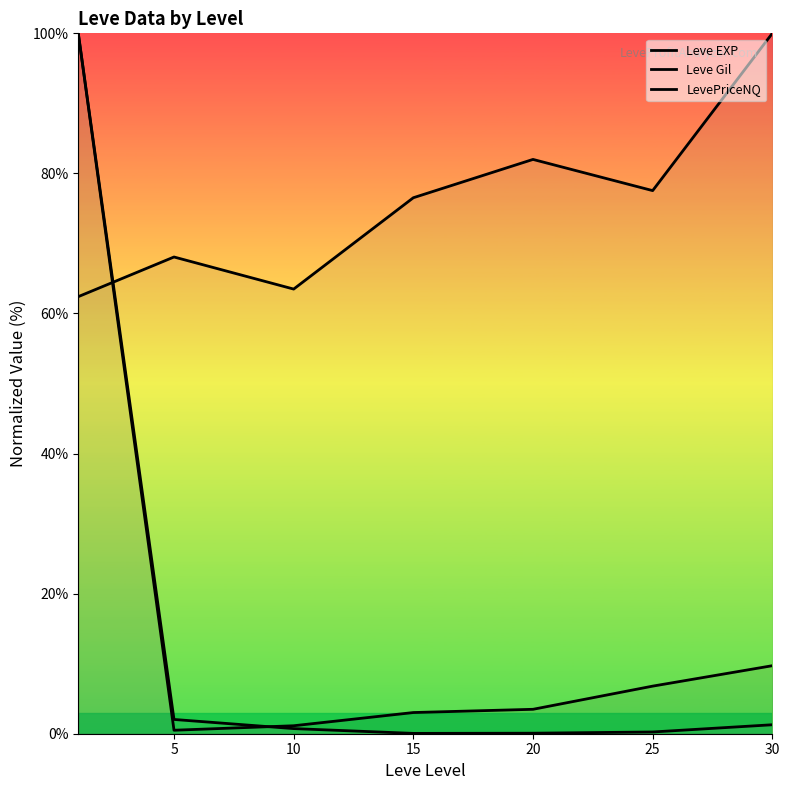

What is the total value across all series at 25?

84.6